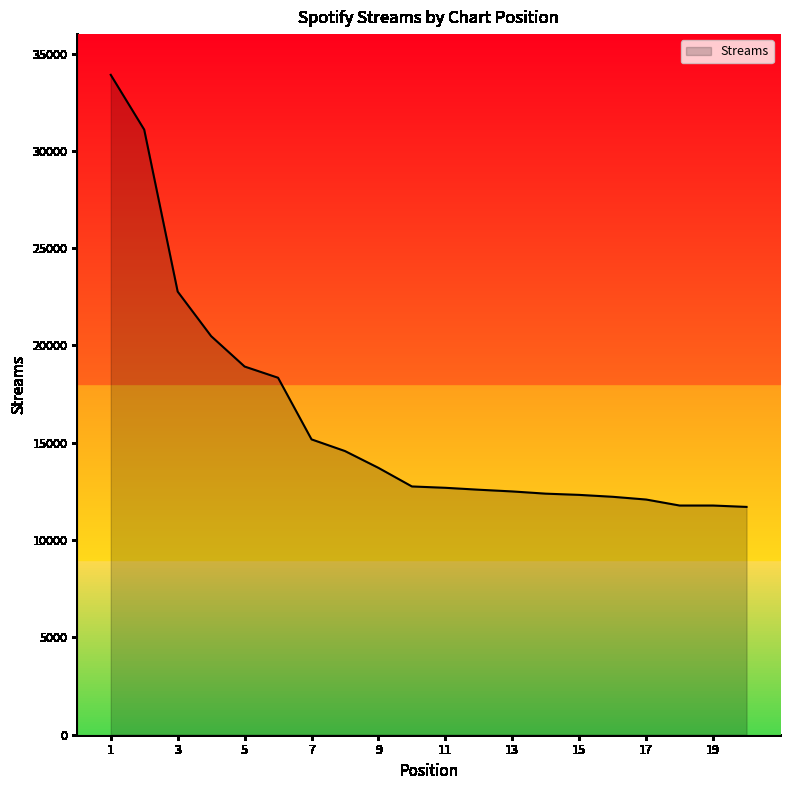

What is the average value?

16190